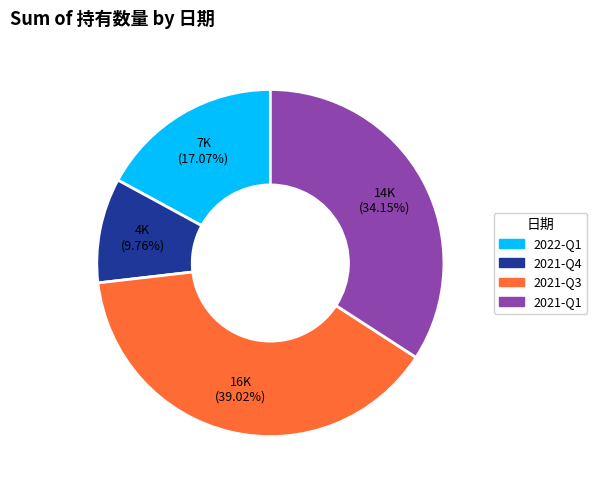

Combined, what portion of the pie is 2021-Q3 and 2021-Q4?

48.8%